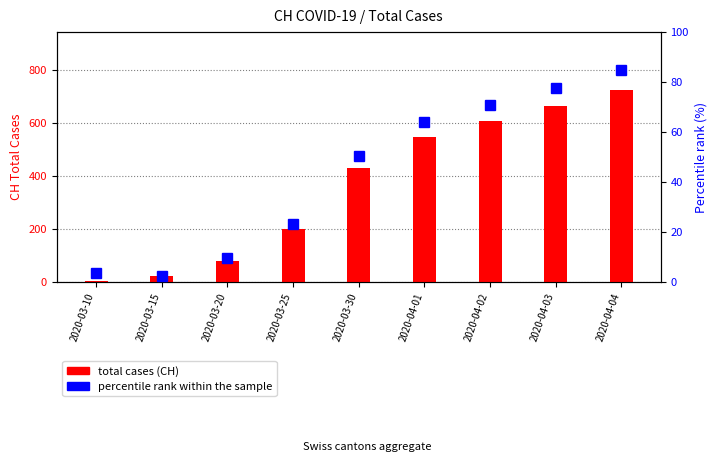

How many data points does each series have?

9